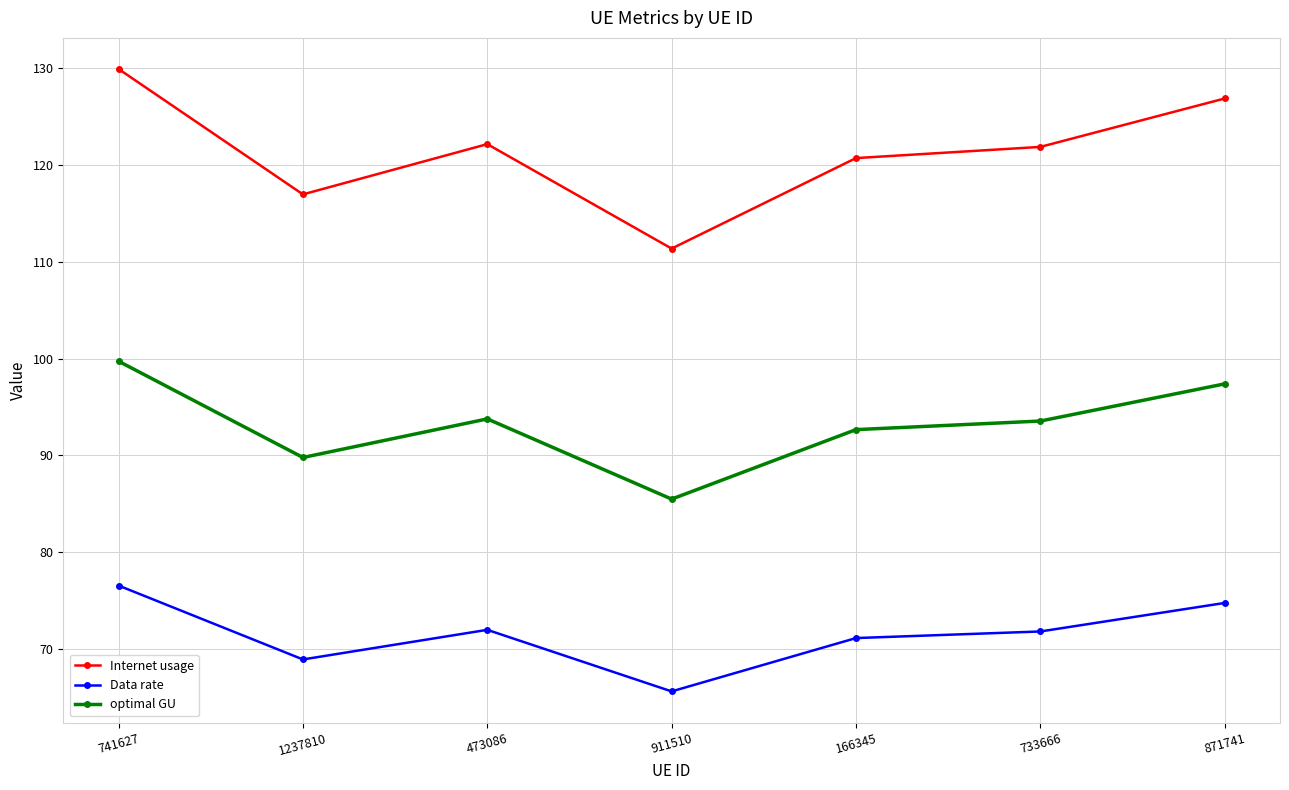

Which series changed the most between 741627 and 1237810?

Internet usage